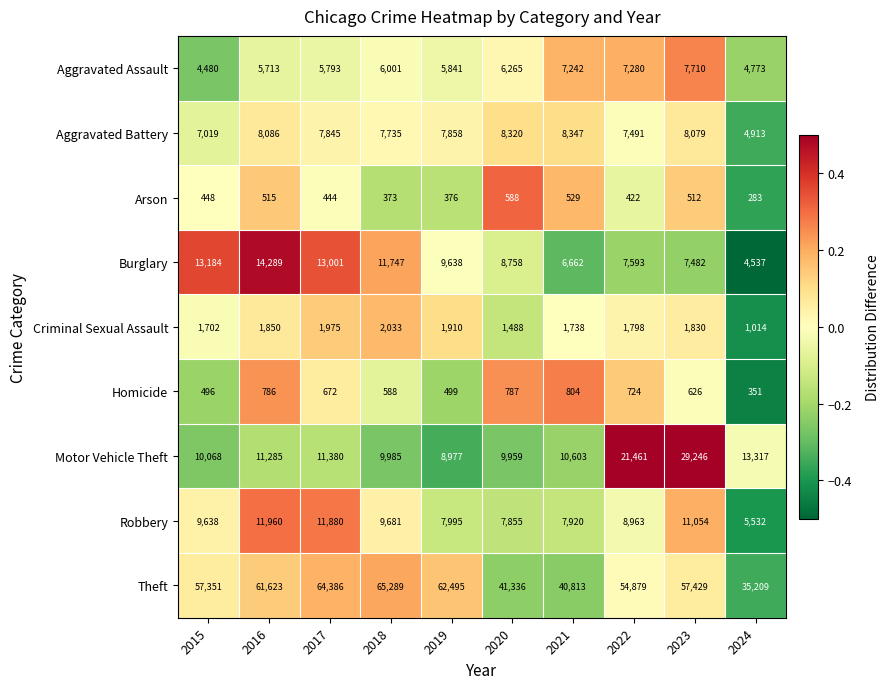

At which label does Criminal Sexual Assault reach its minimum?

2024